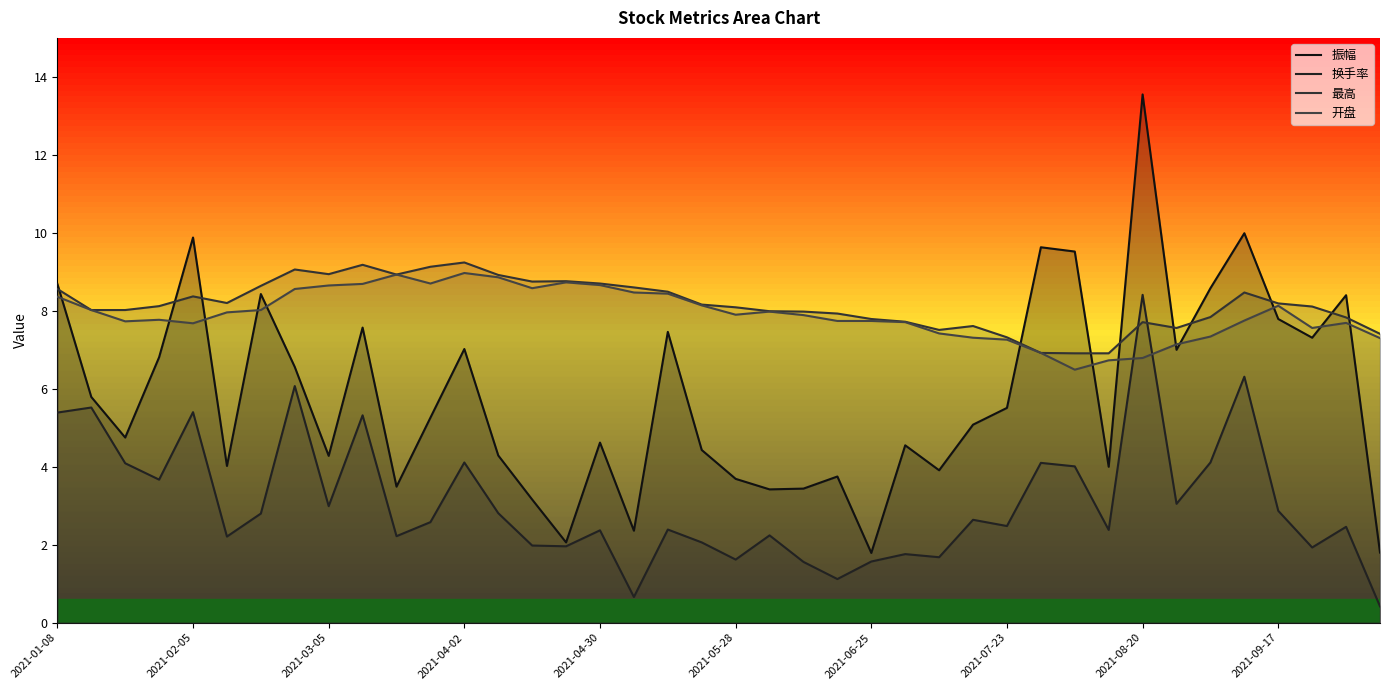

What is the total value across all series at 2021-09-17?

27.0